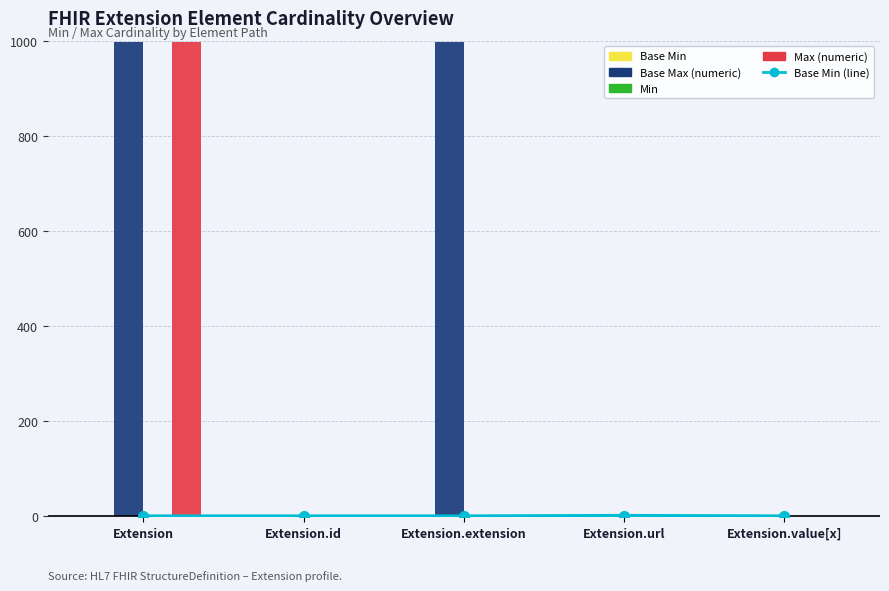

At which label does Base Max (numeric) reach its peak?

Extension